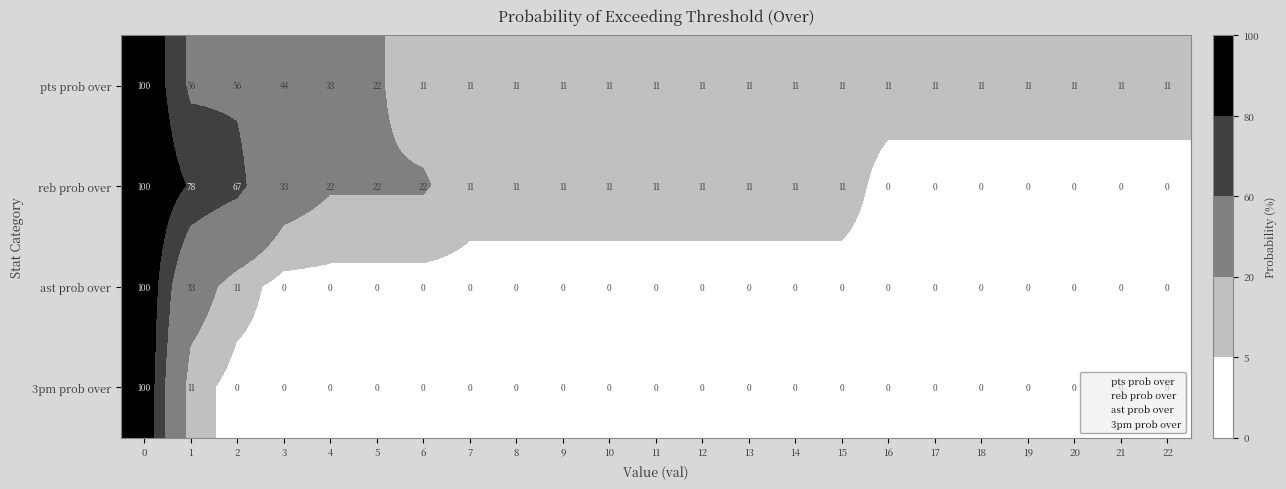

Between 12 and 18, which series saw the biggest shift?

reb prob over